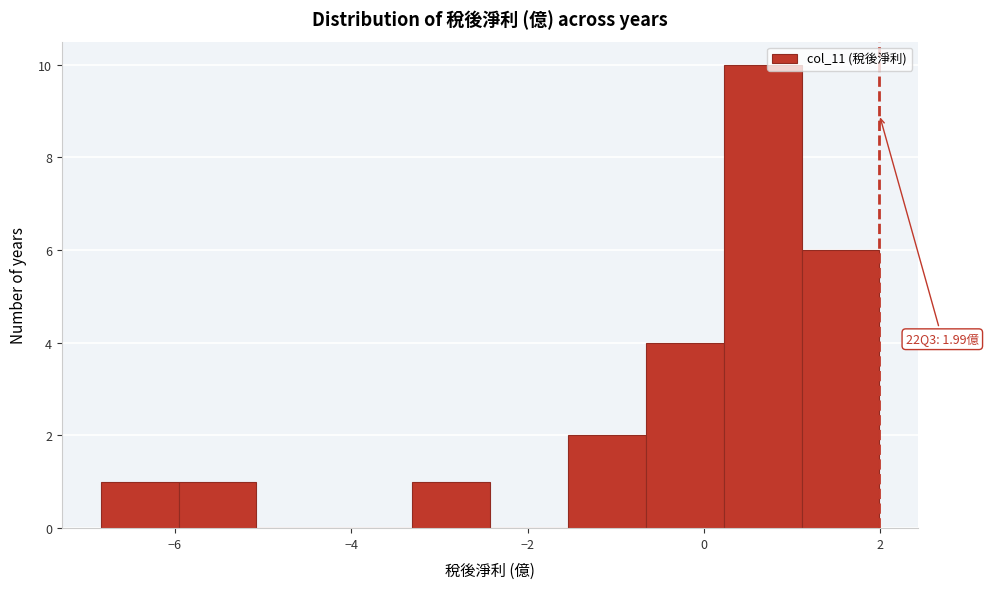

Which range on the x-axis has the tallest bar?

0.2 to 1.2